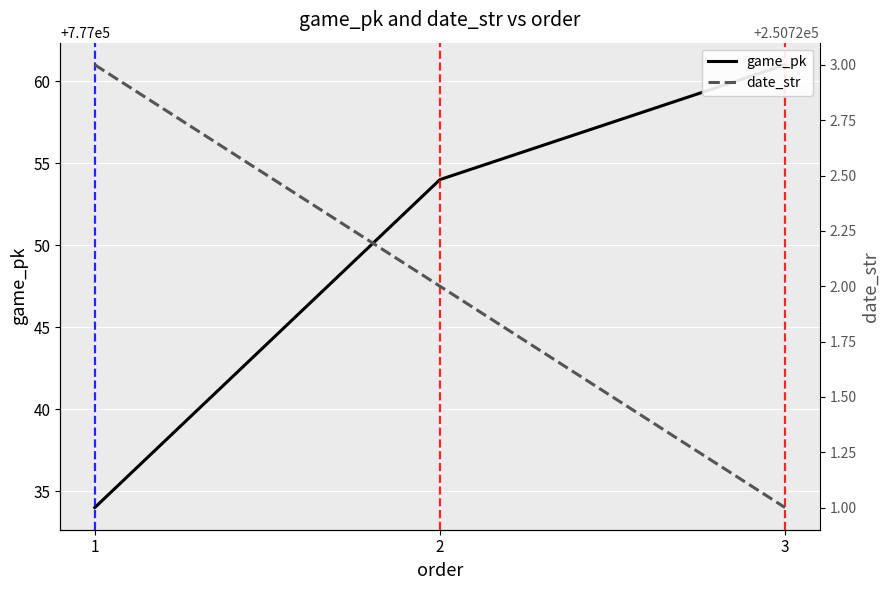

Which series has the largest range (max minus min)?

game_pk